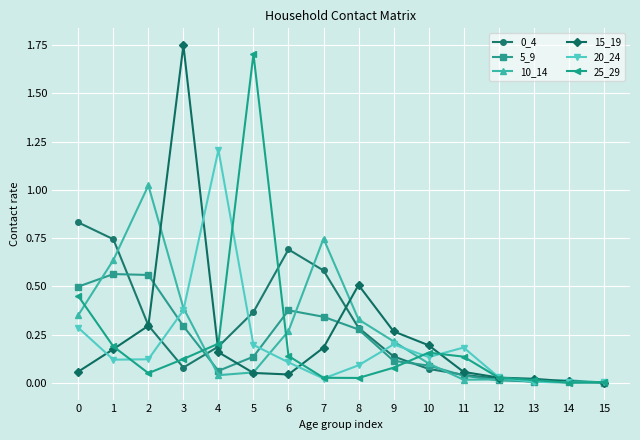

Which label corresponds to the largest value in the chart?

3